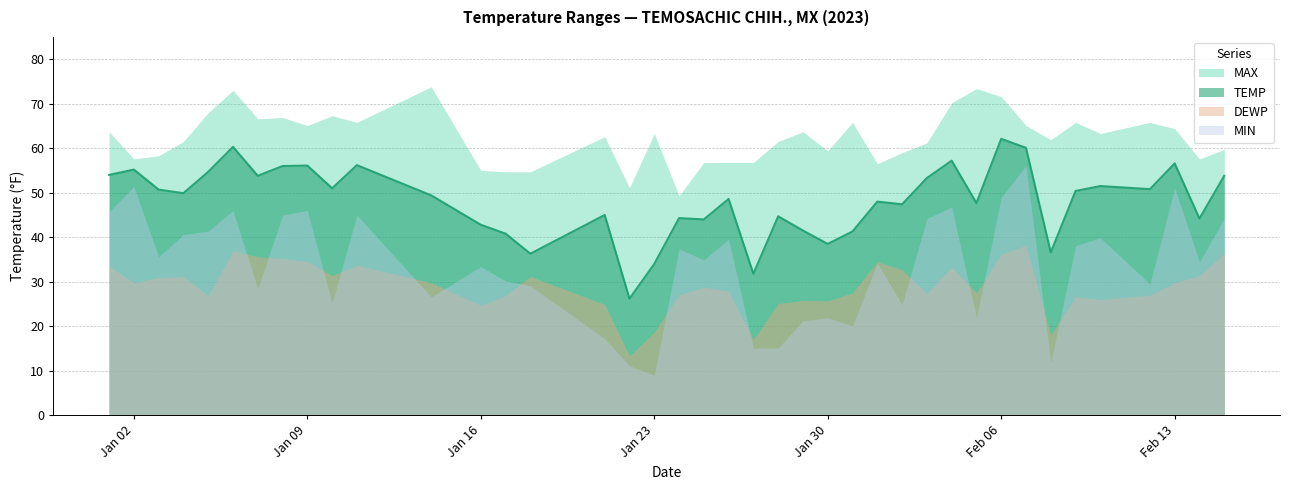

At which category is the sum across all series the highest?

2023-02-07